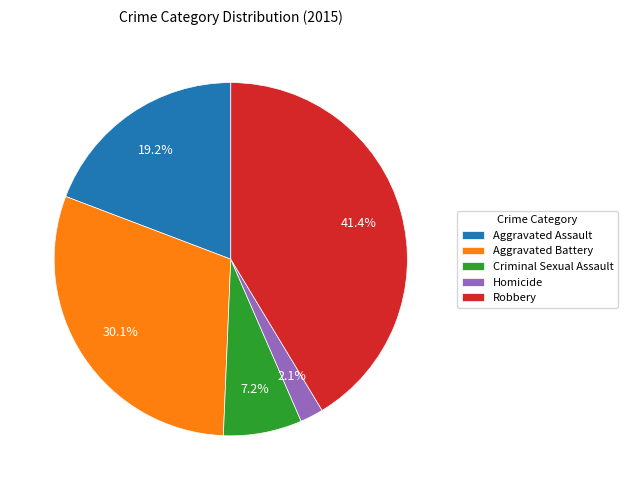

The Aggravated Assault slice represents 19% of the pie. True or false?

True